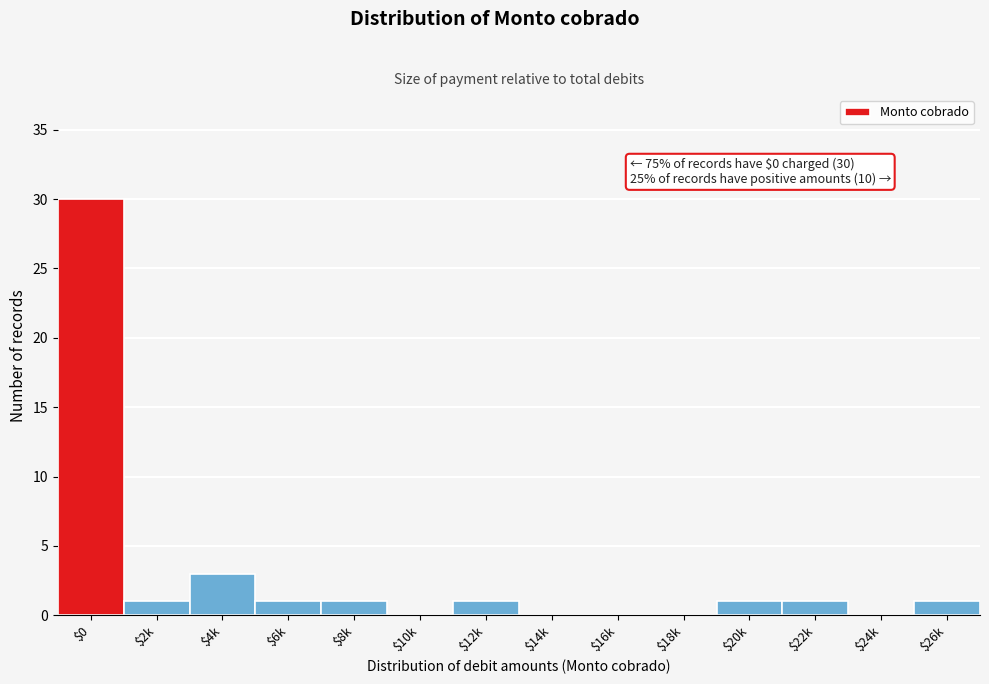

At which label is the value closest to 15?

$4k